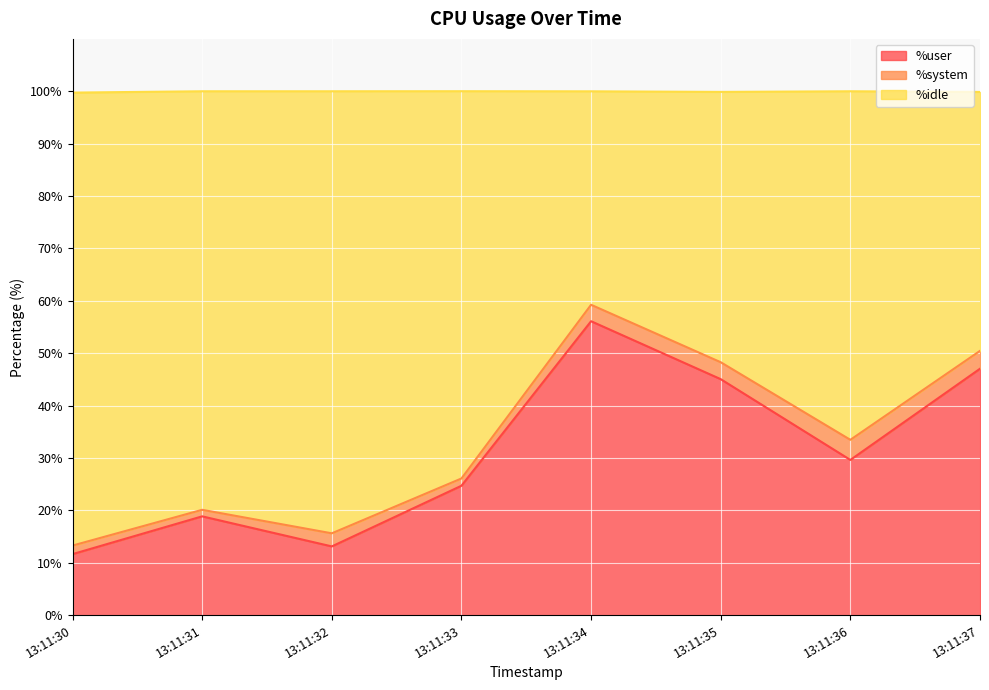

Is the value of %idle at 13:11:35 greater than the value of %user at 13:11:37?

Yes